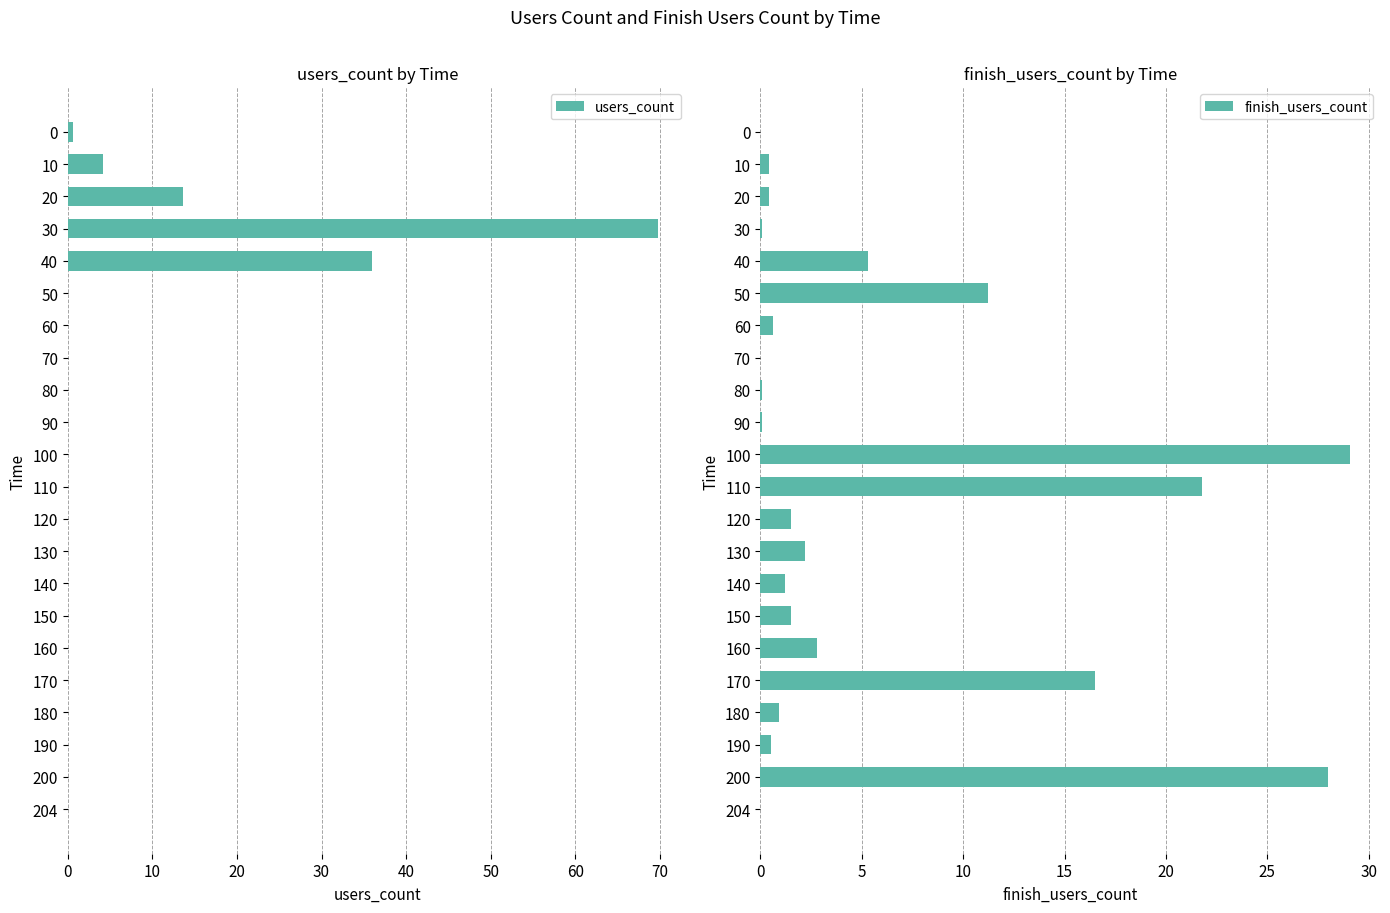

What is the sum of all finish_users_count values?

124.2